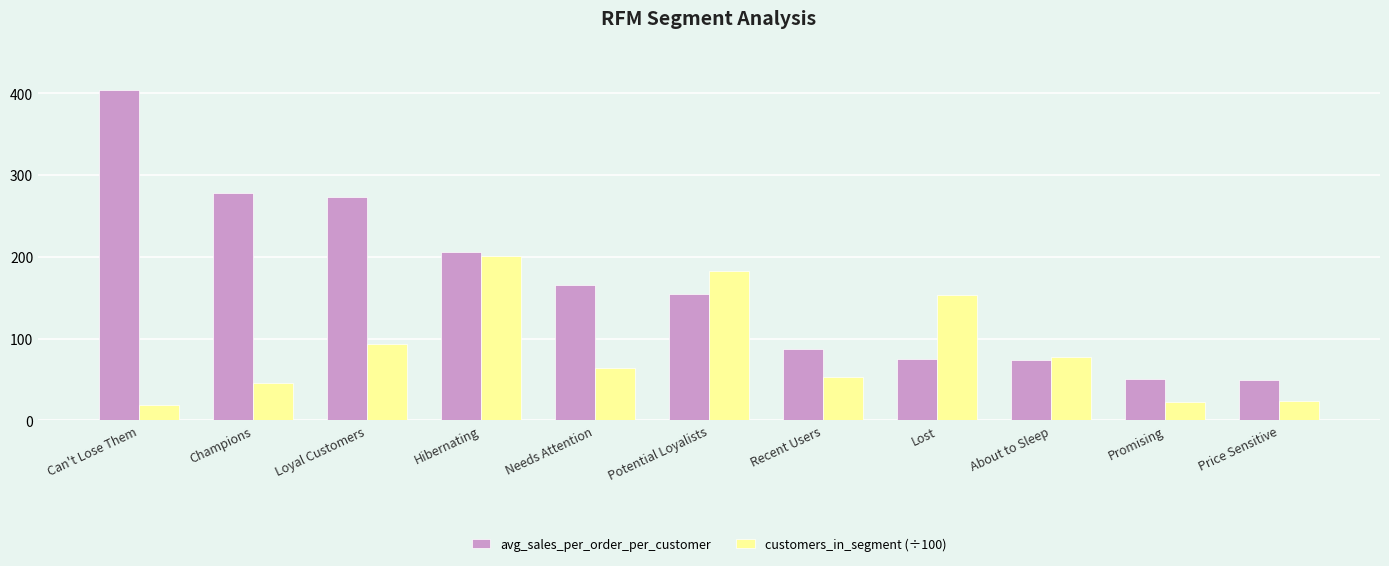

Between About to Sleep and Promising, which series saw the biggest shift?

customers_in_segment (÷100)